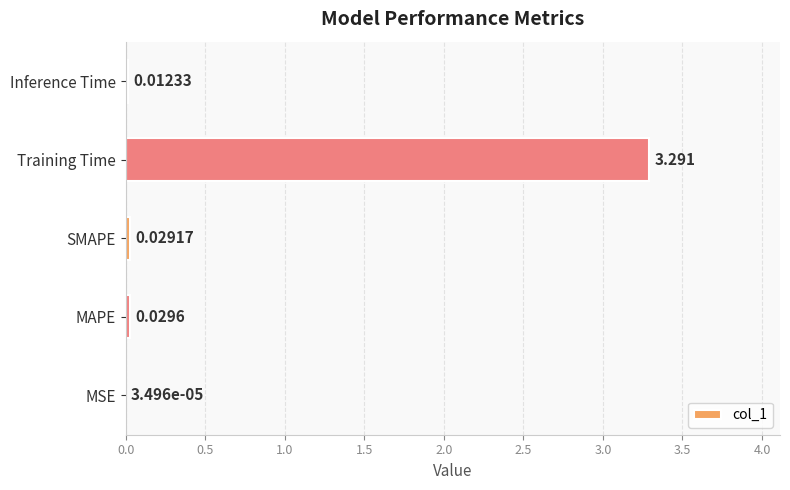

Which label corresponds to the largest value in the chart?

Training Time